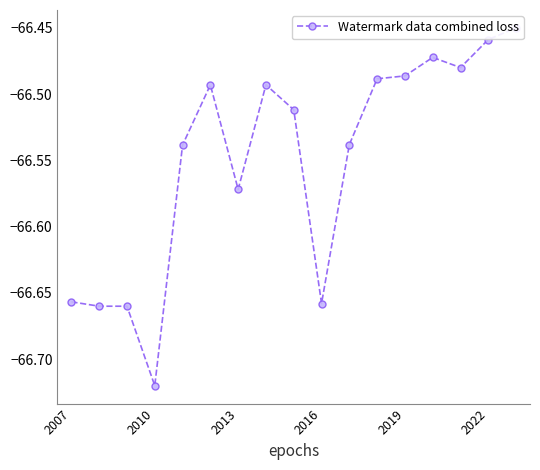

Does the chart have visible grid lines?

No